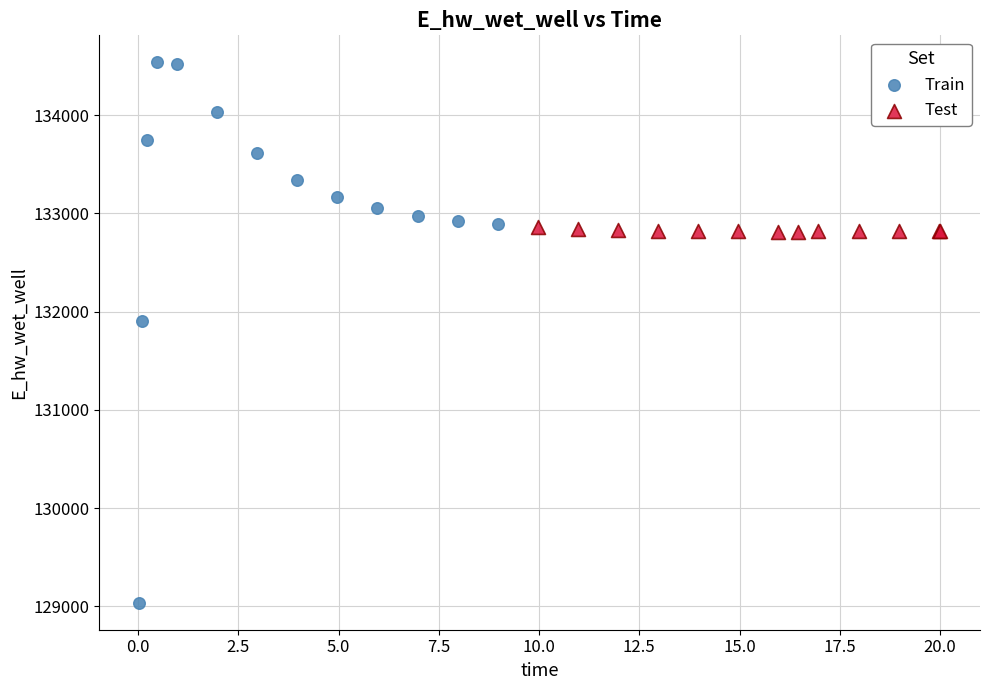

Which series reaches the maximum Y coordinate?

Train